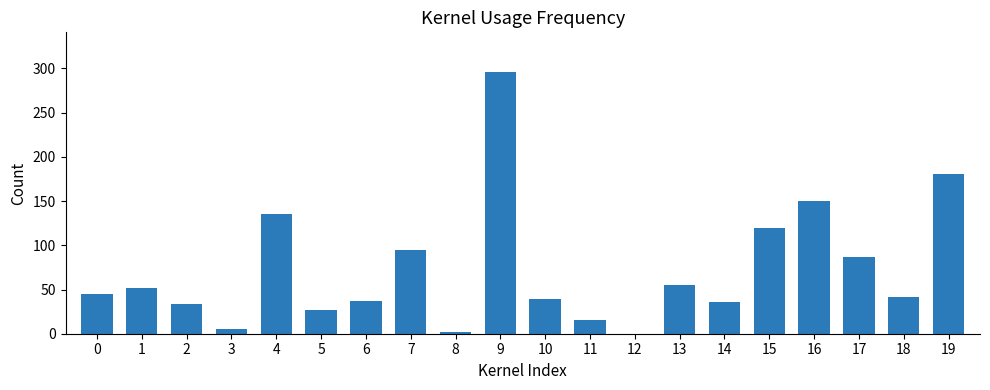

True or false: the data shows 35.6 at 14.

True